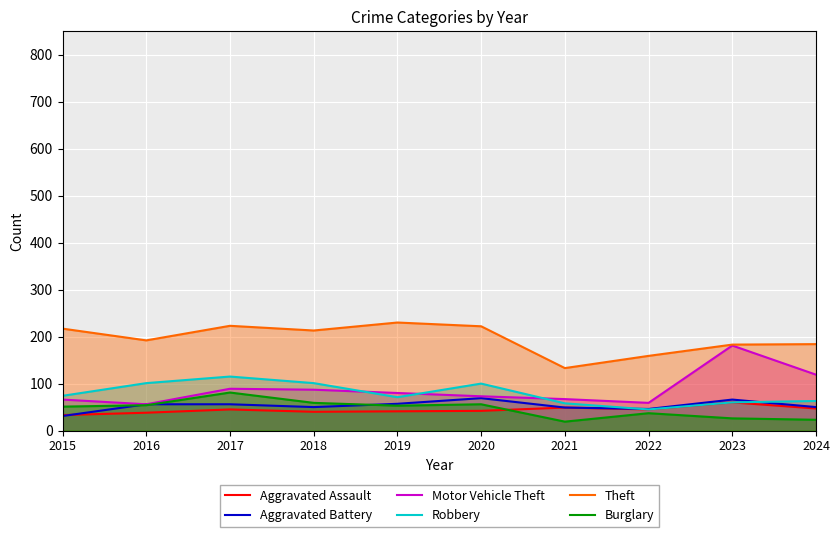

What is the total value across all series at 2020?

562